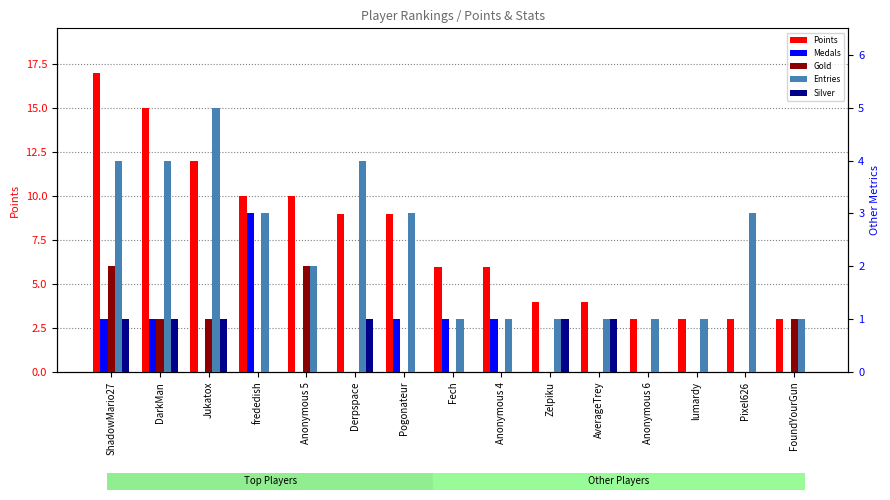

Which label corresponds to the smallest value in the chart?

Jukatox